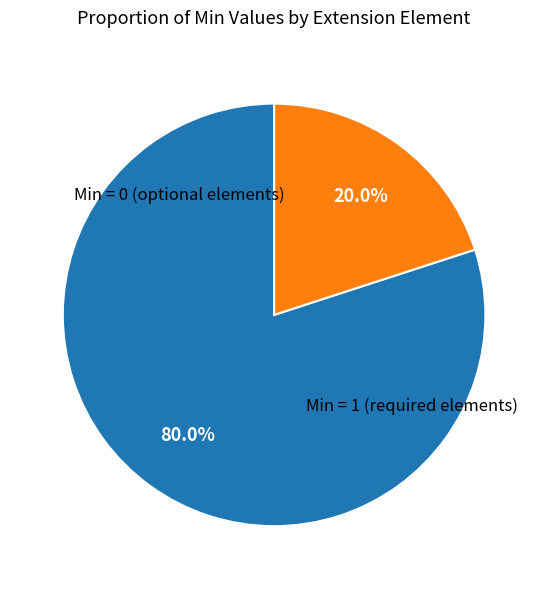

To the nearest percent, what is the average slice percentage?

50%